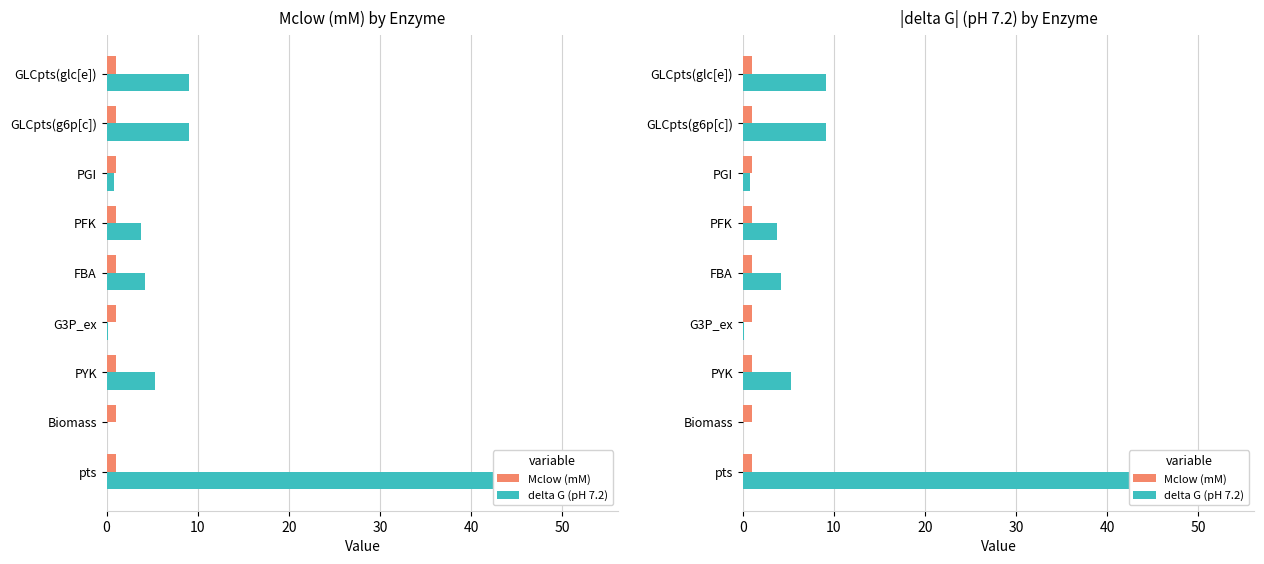

What position from the left is 40?

5